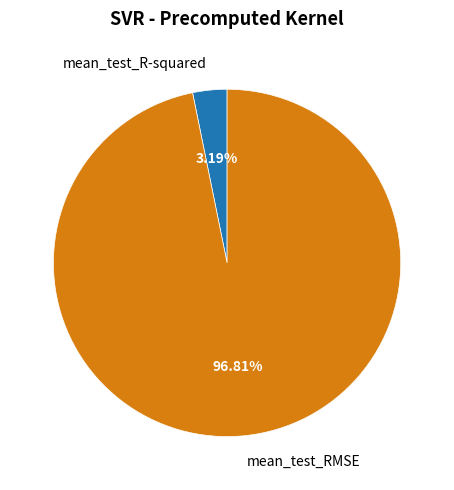

How much of the chart is everything except mean_test_R-squared?

96.8%